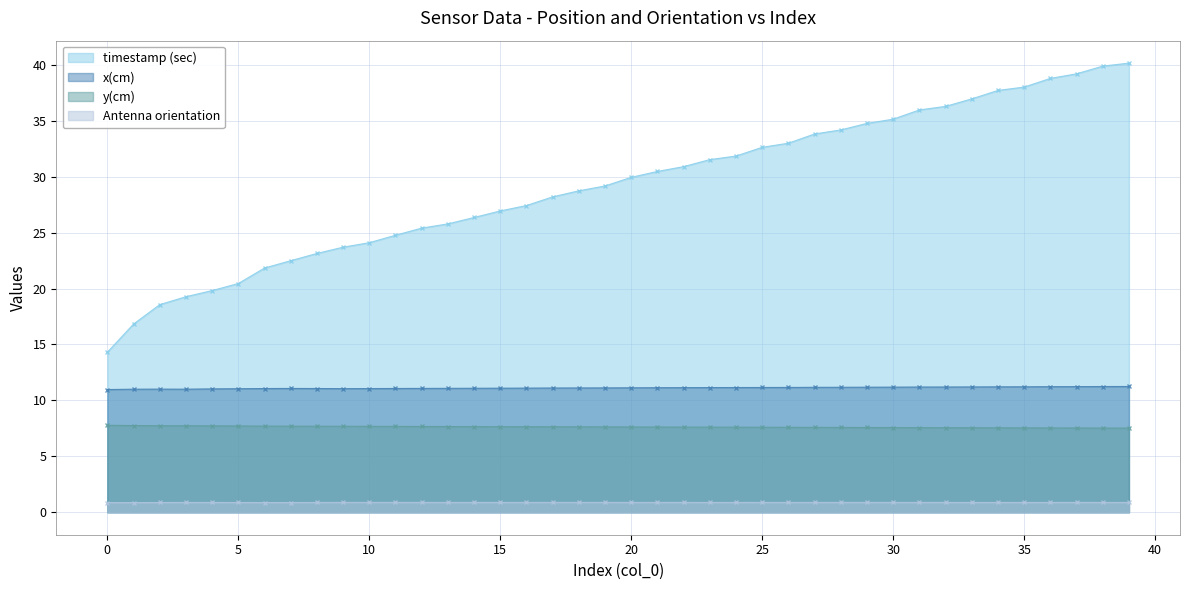

True or false: y(cm) and Antenna orientation intersect in this chart.

False